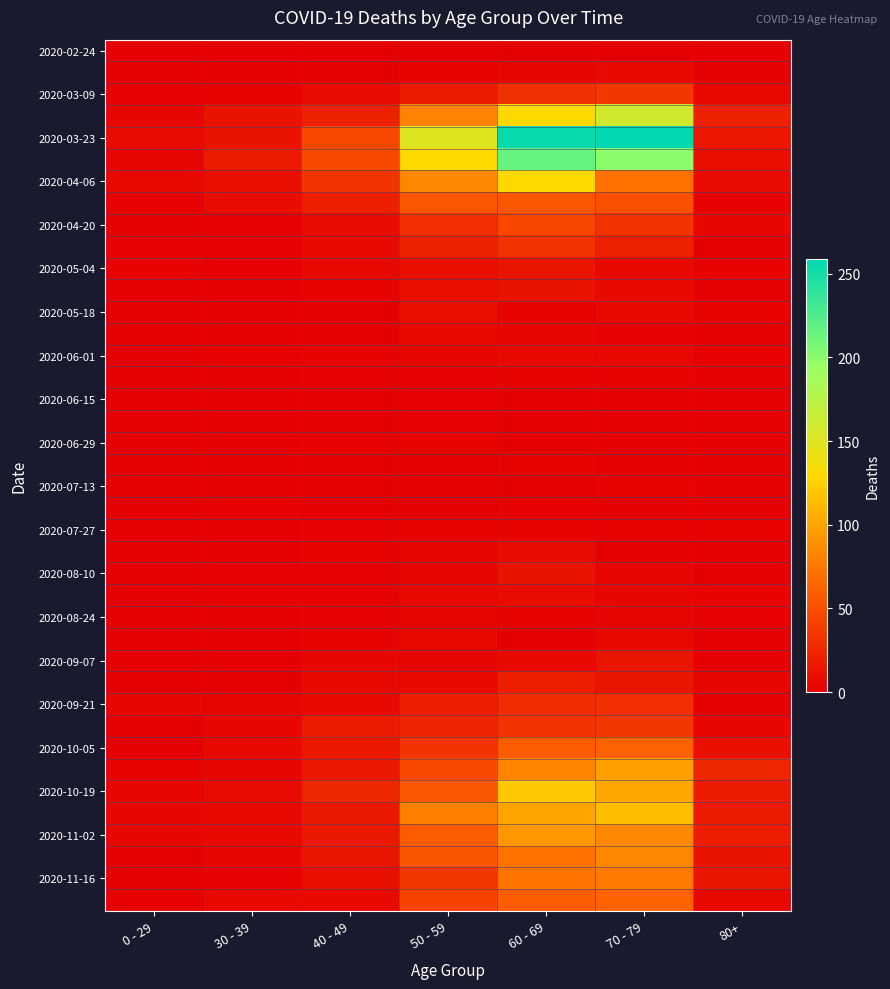

At how many categories does at least one series exceed 181?

2